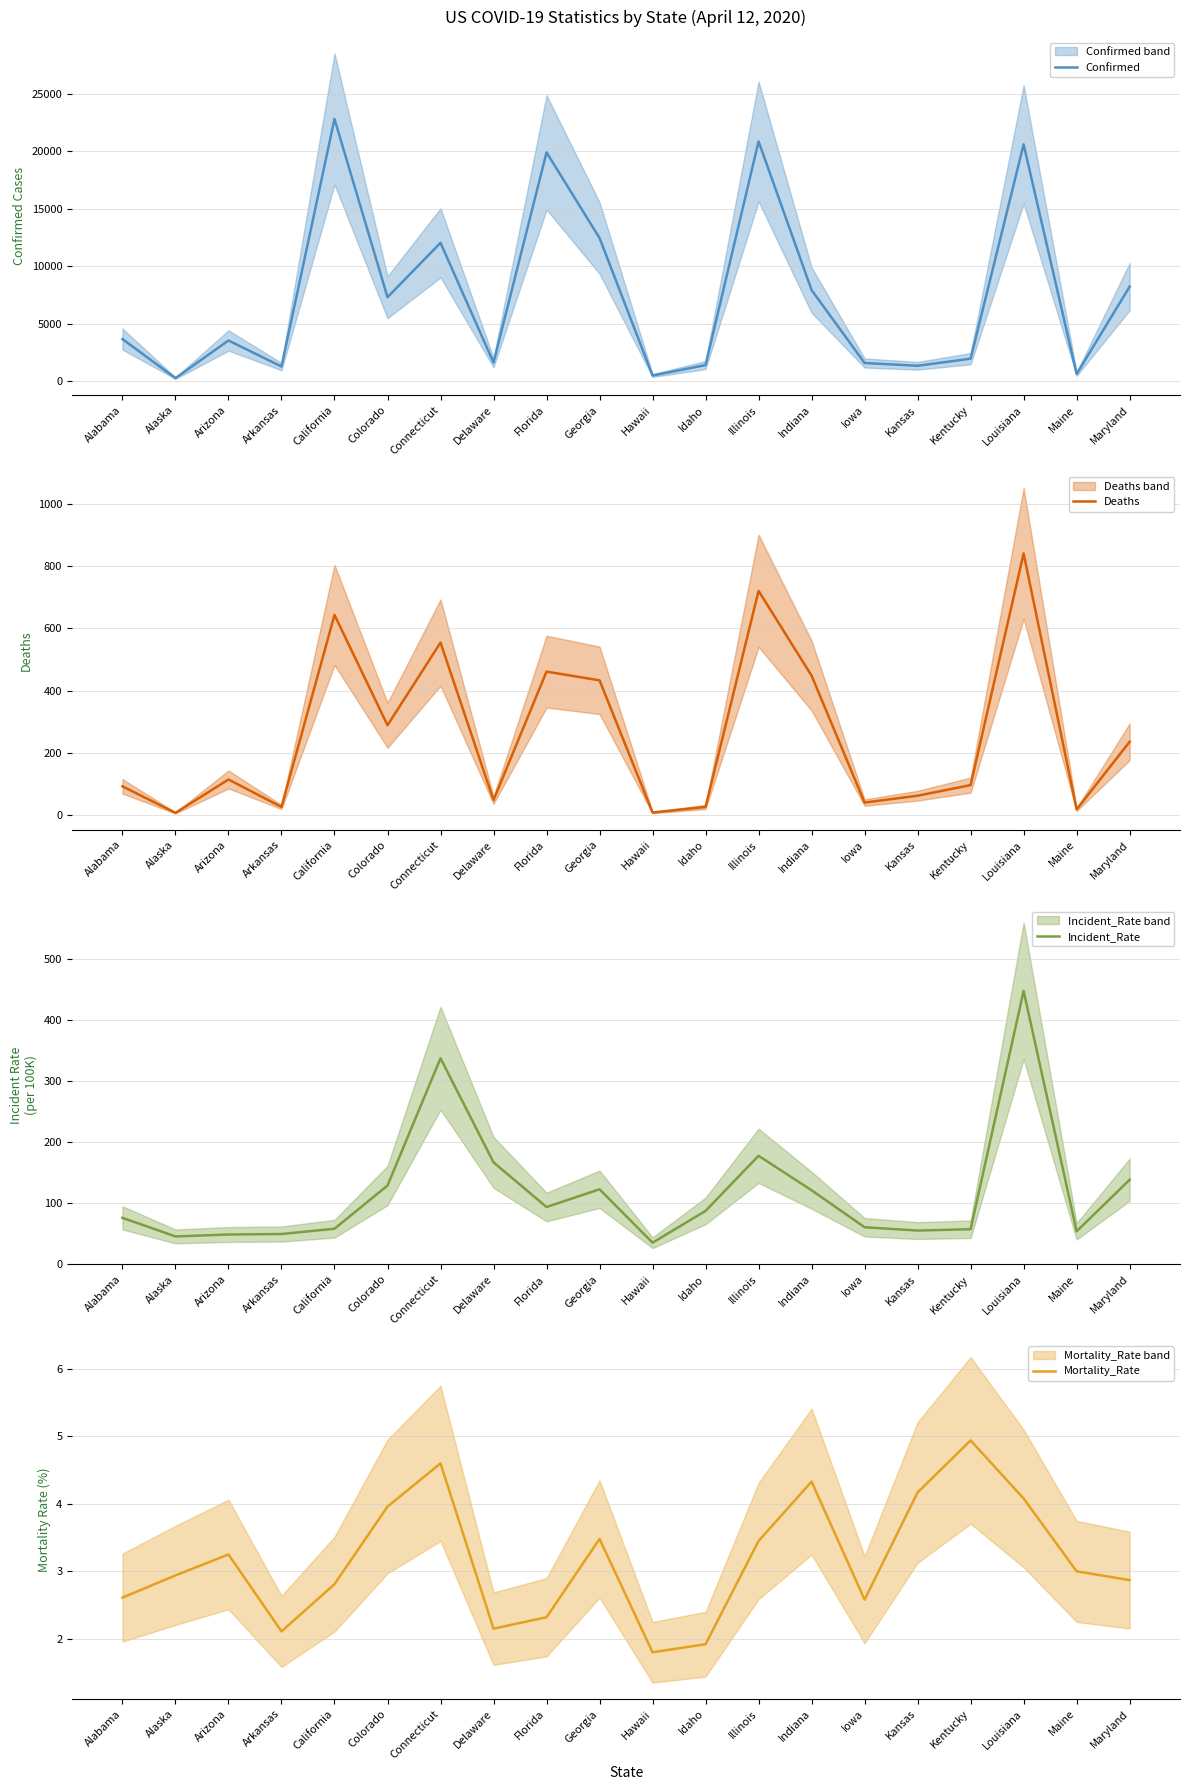

Rank the series by their maximum value, from lowest to highest.

Mortality_Rate, Incident_Rate, Deaths, Confirmed